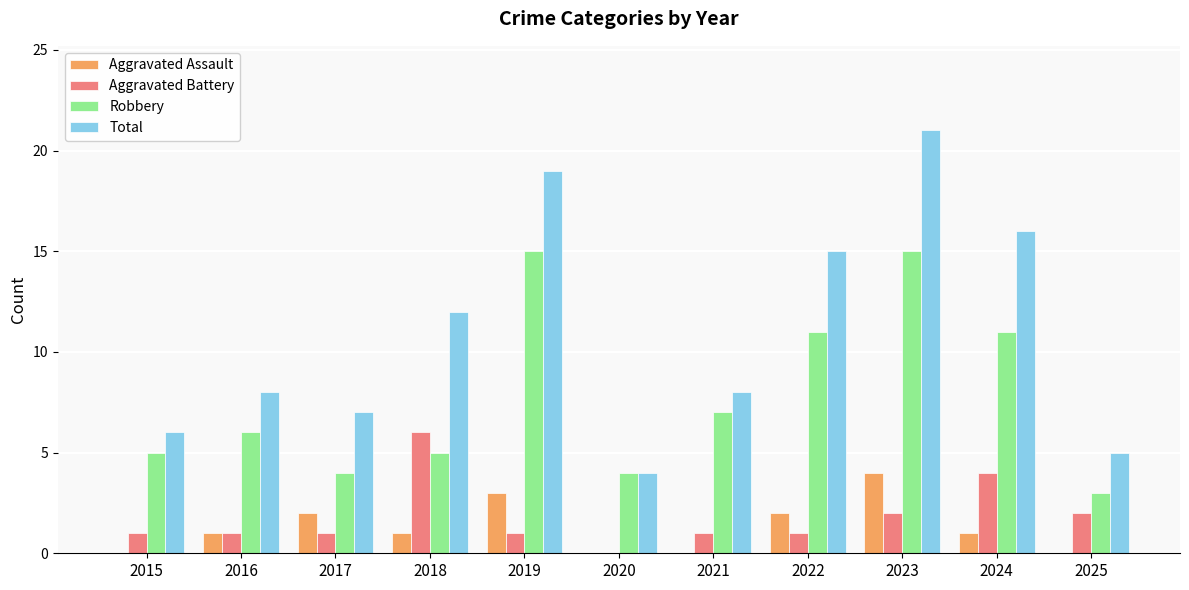

What is the highest value of the Robbery series?

15